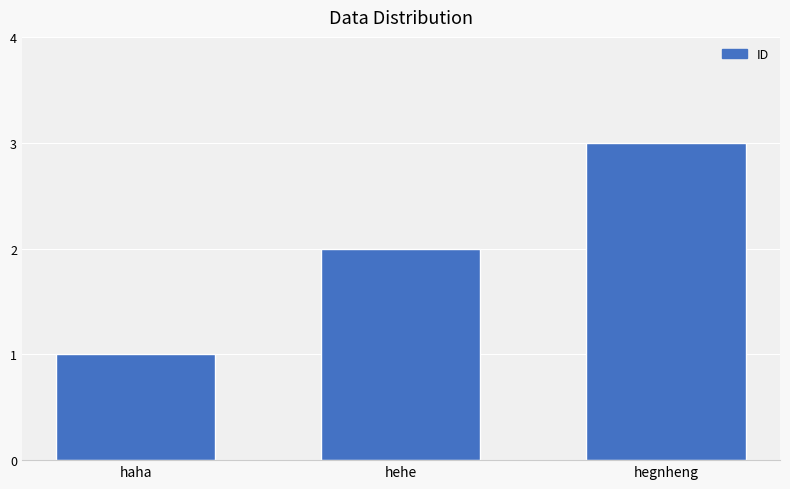

How many series are shown in this chart?

1